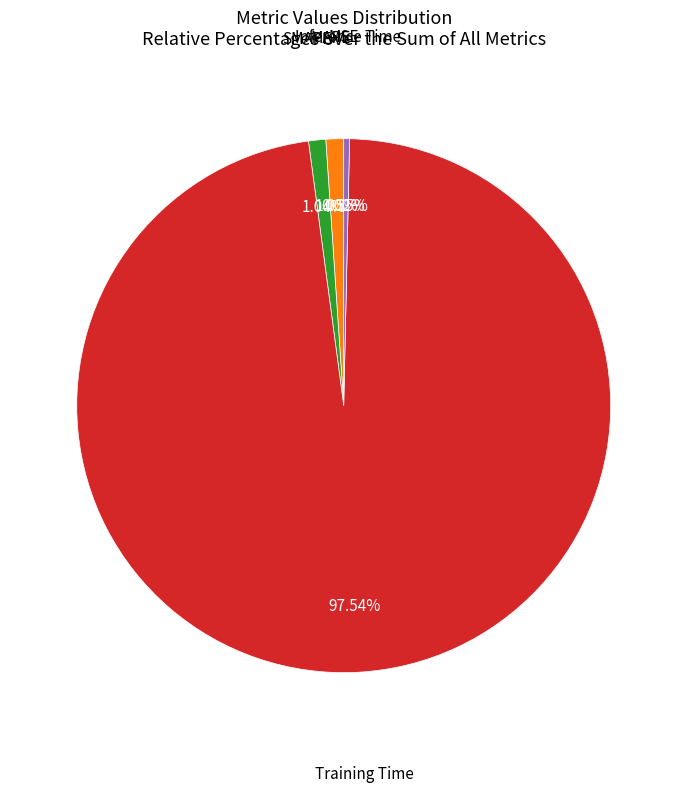

Does any single category account for the majority?

Yes